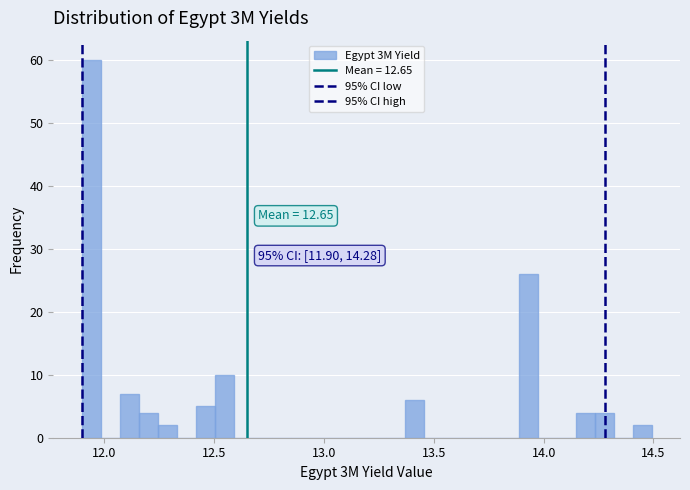

Around what value on the x-axis is the tallest bar? Give the approximate position of its centre, as read against the axis.

11.95